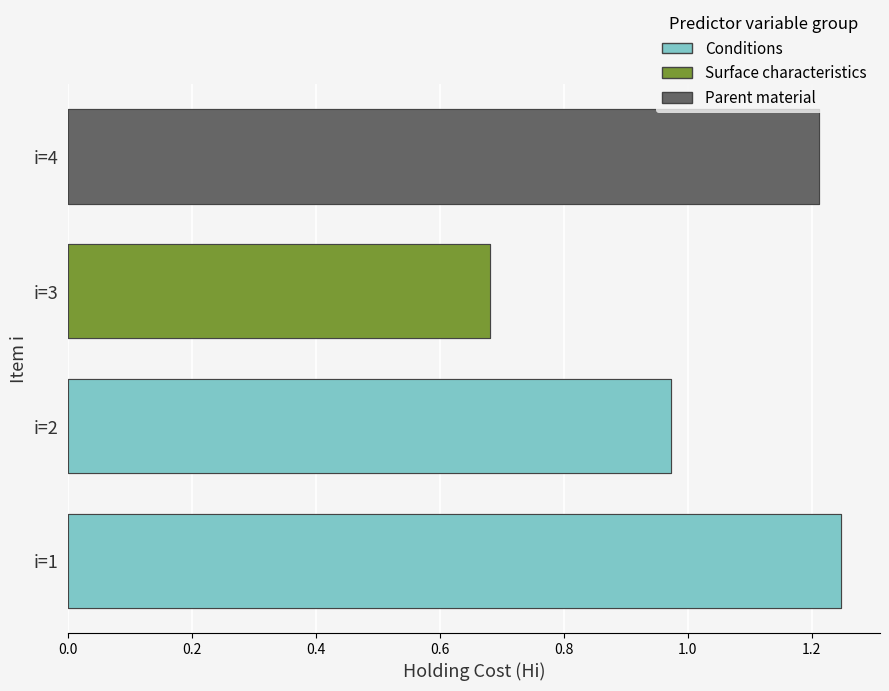

What is the value of the 3rd bar from the left?

0.7